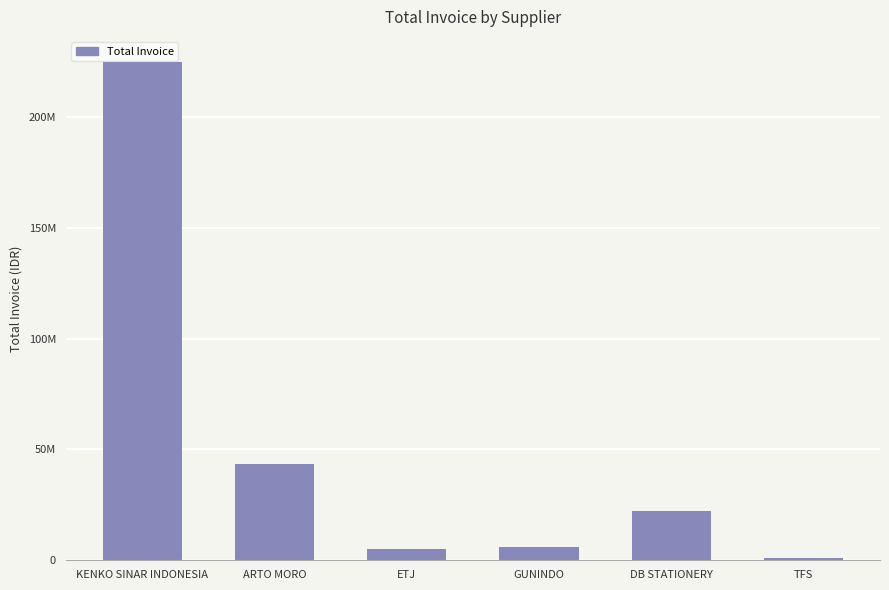

Are the bars horizontal?

No